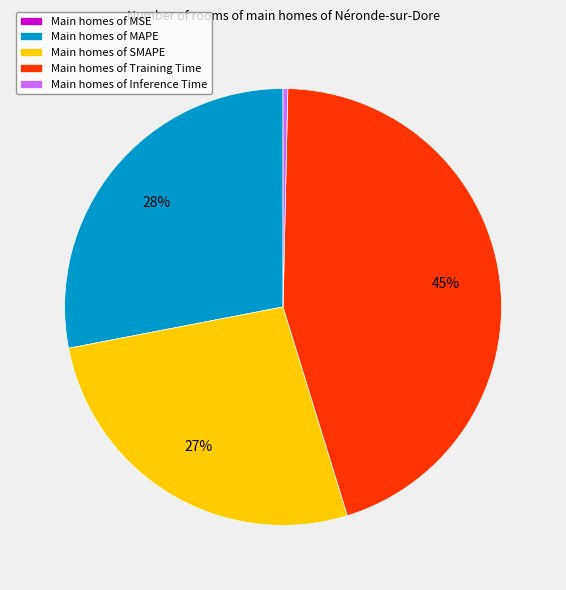

Combined, do Main homes of Inference Time and Main homes of Training Time account for over 50%?

No